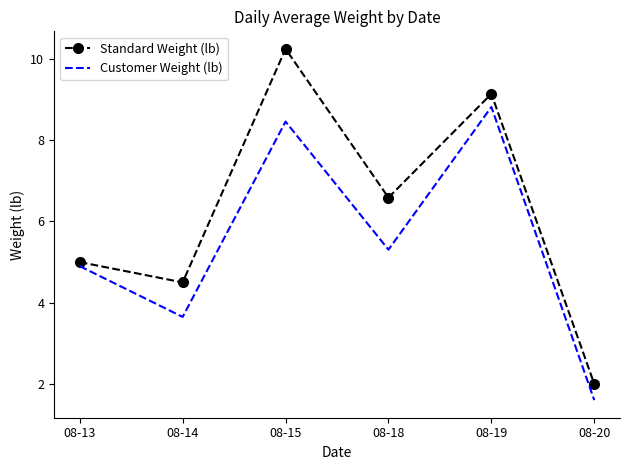

Is it true that Customer Weight (lb) equals 8.5 at 08-15?

True